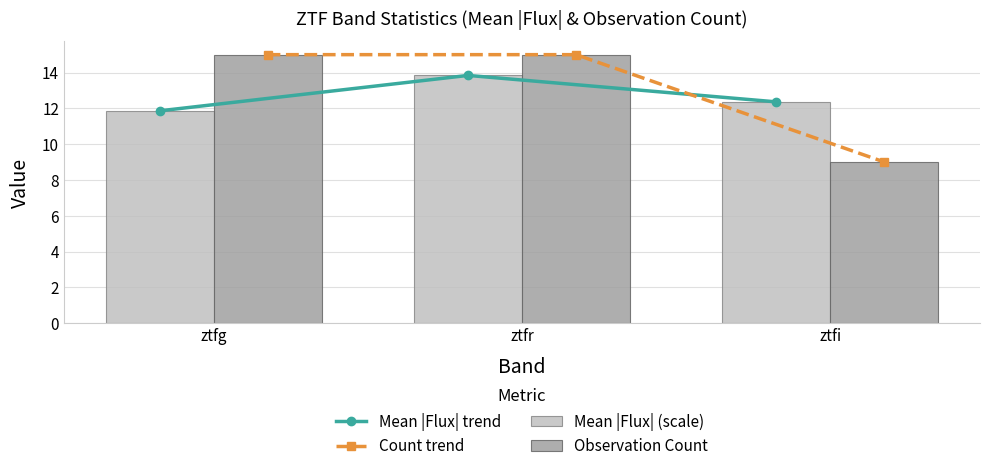

How many groups of bars are there?

3